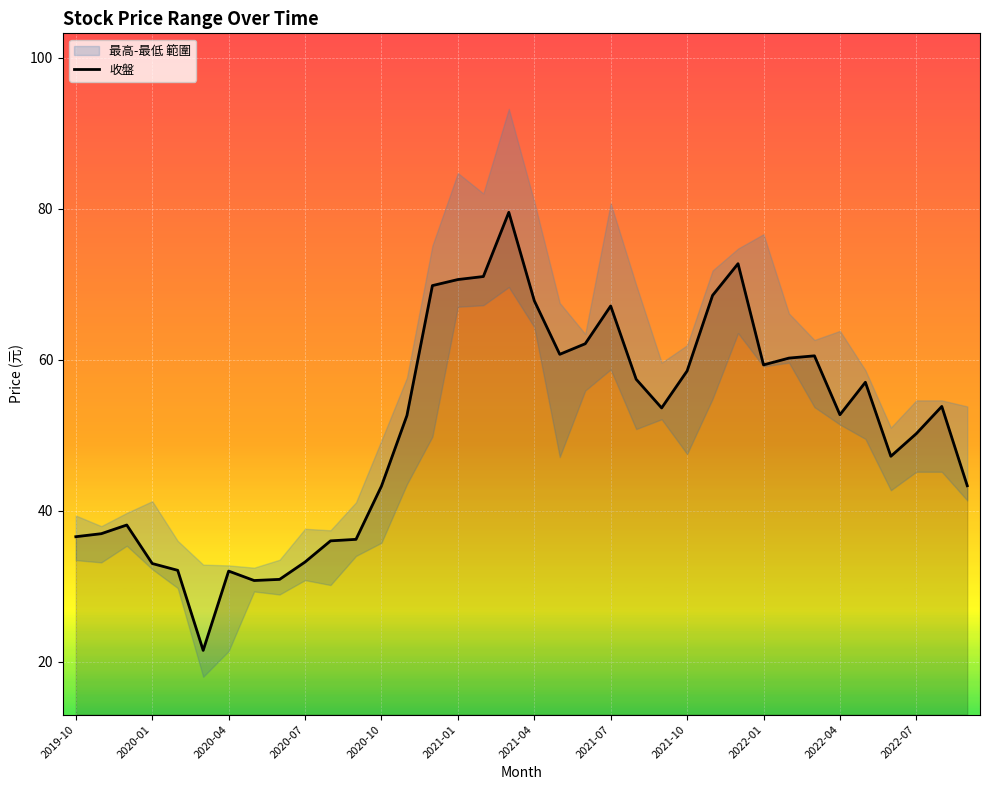

What is the sum of all values?

1836.6